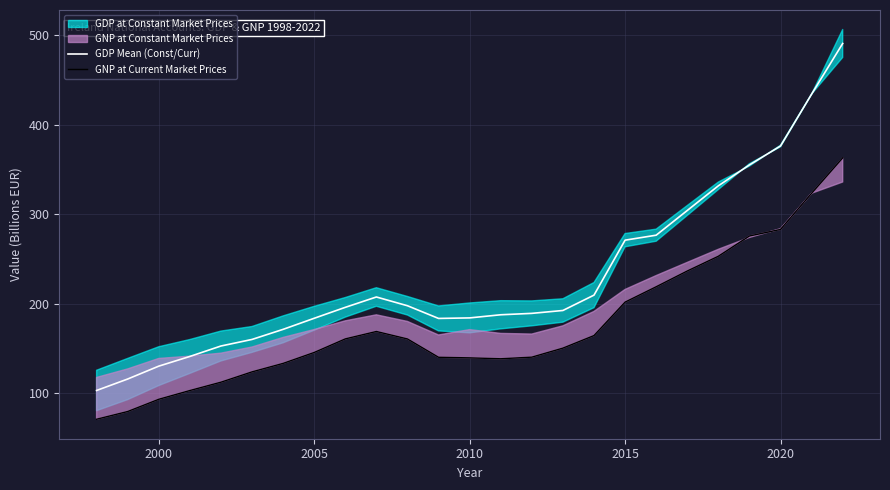

True or false: GDP Mean (Const/Curr) and GNP at Current Market Prices cross at least once.

False